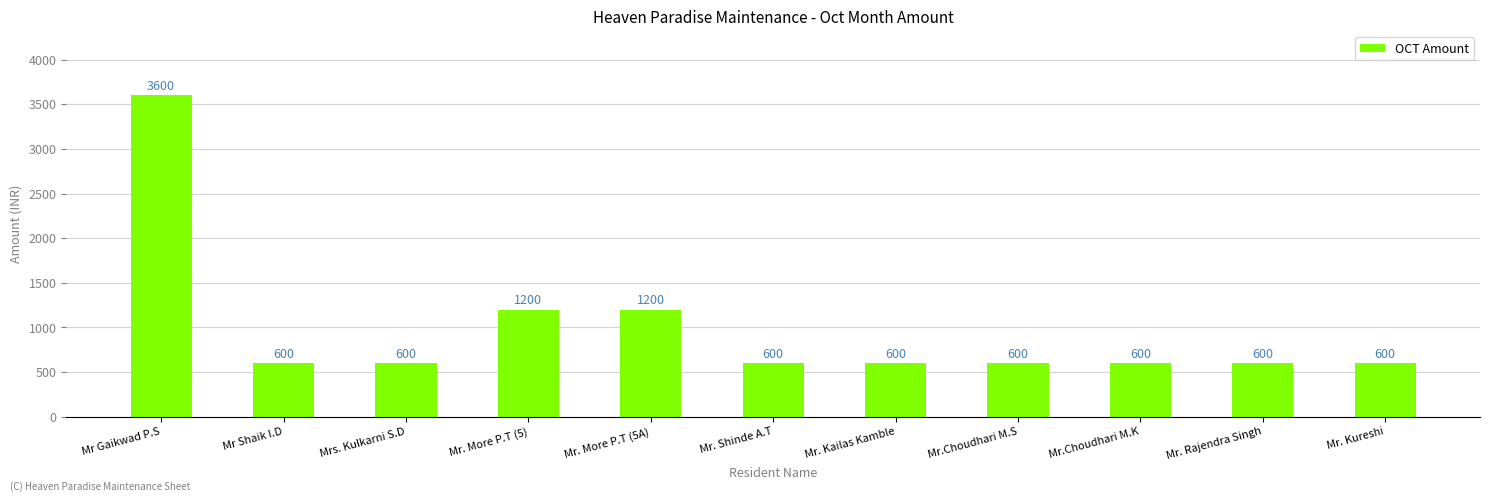

Count the values in the range 600 to 1200.

10